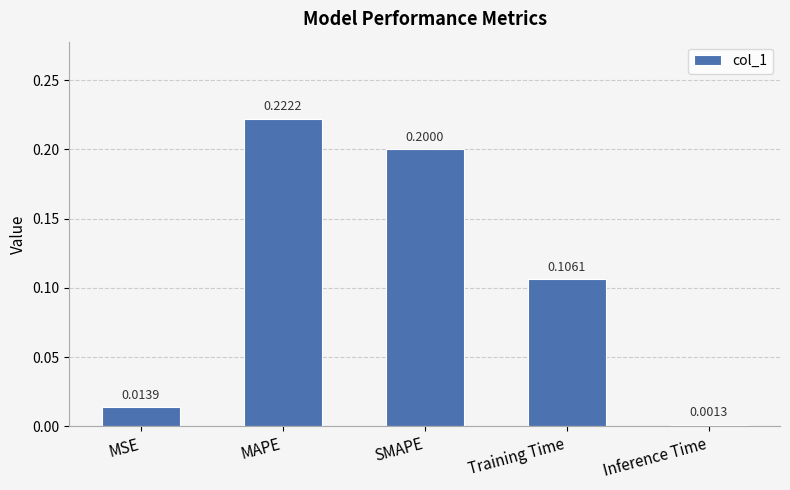

Are the bars horizontal?

No